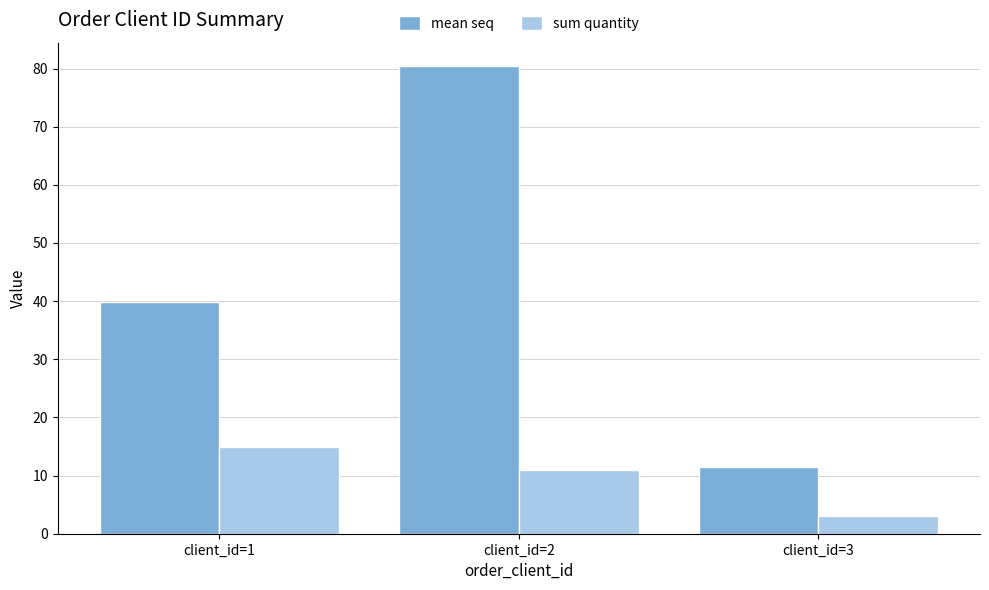

Which series has the largest total across all categories?

mean seq